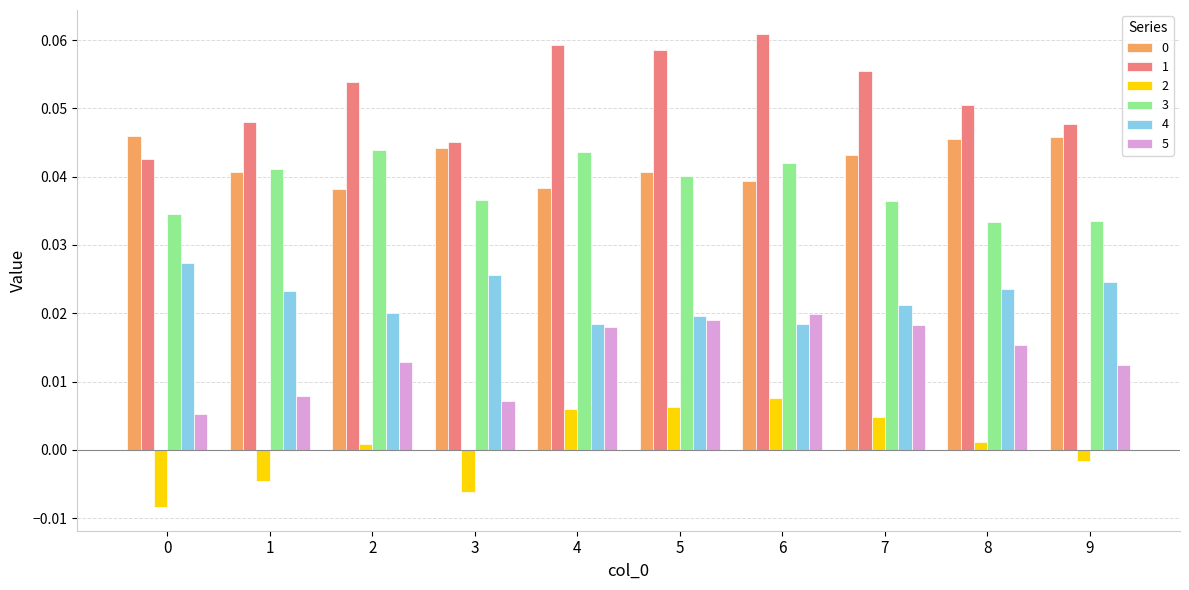

Count the 4 values in the range 0 to 1.

10